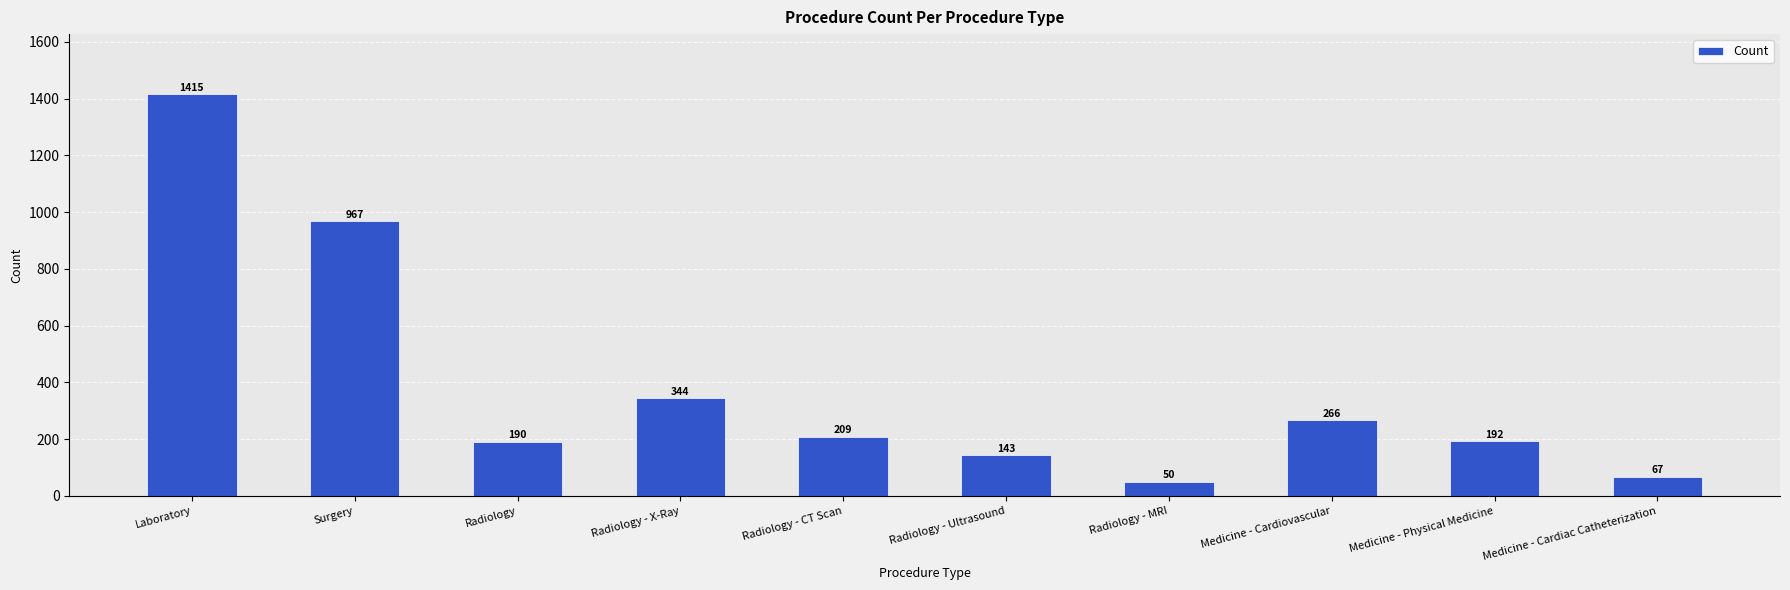

What is the label of the 8th bar from the right?

Radiology